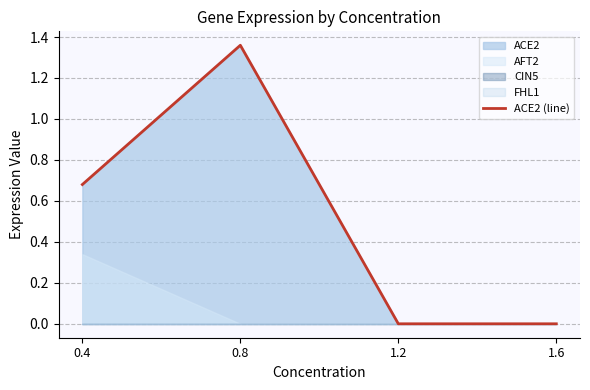

What is the sum of the values at 0.8 and 1.6?

1.4